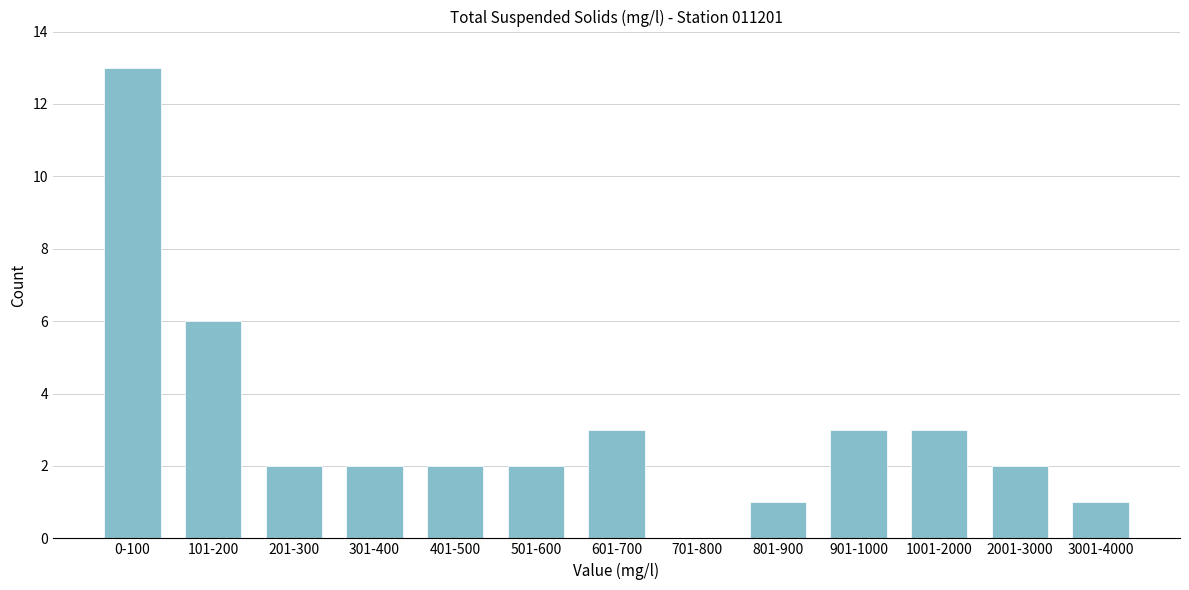

Reading left to right, extract all data points from this chart.

0-100=13	101-200=6	201-300=2	301-400=2	401-500=2	501-600=2	601-700=3	701-800=0	801-900=1	901-1000=3	1001-2000=3	2001-3000=2	3001-4000=1